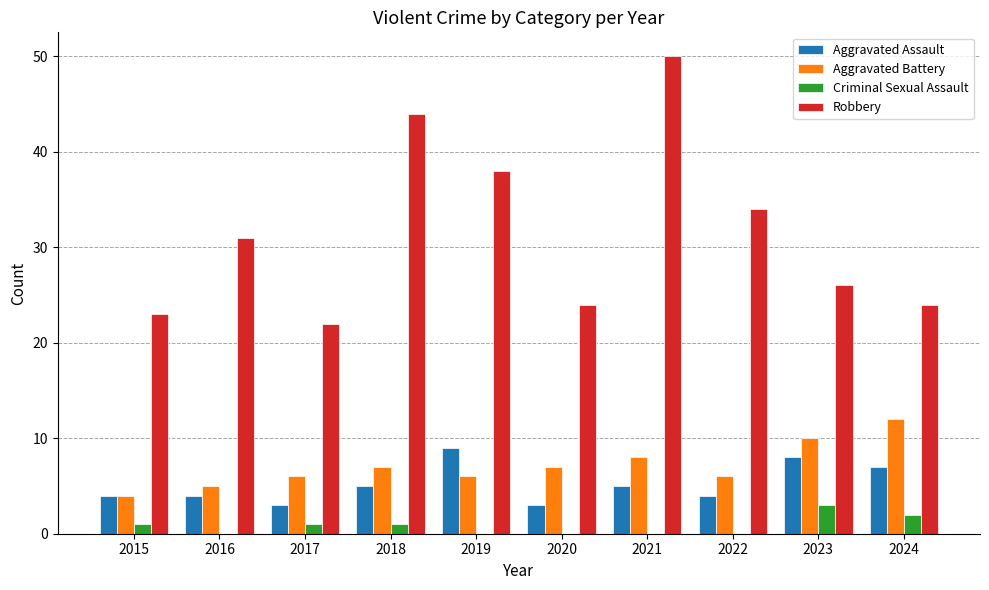

Reading right to left, what are all the values shown in this chart?

Aggravated Assault: 7	8	4	5	3	9	5	3	4	4
Aggravated Battery: 12	10	6	8	7	6	7	6	5	4
Criminal Sexual Assault: 2	3	0	0	0	0	1	1	0	1
Robbery: 24	26	34	50	24	38	44	22	31	23